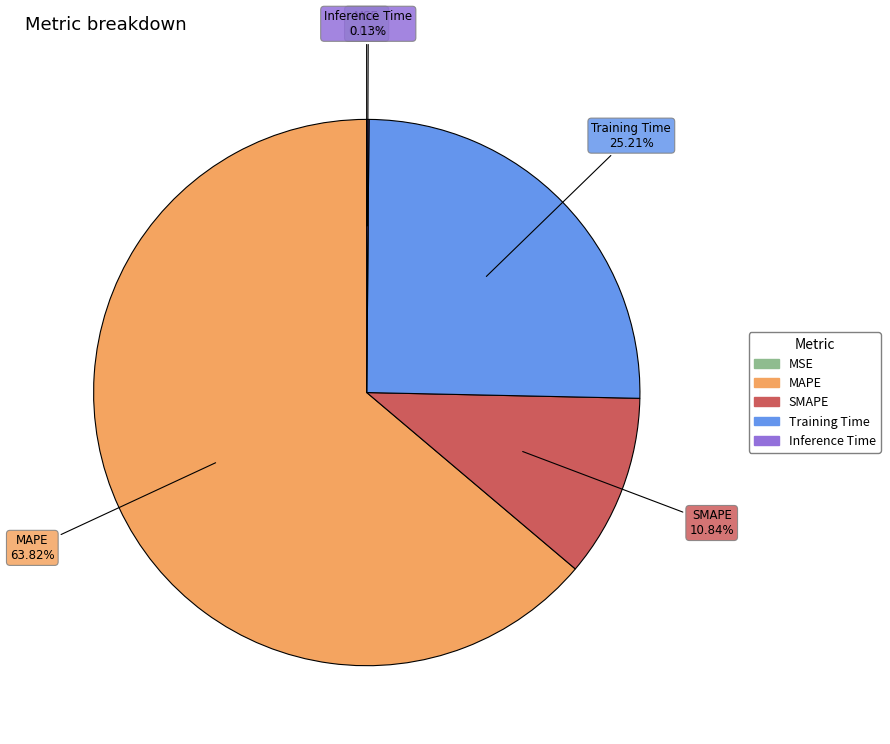

Between MAPE and Training Time, which is larger?

MAPE